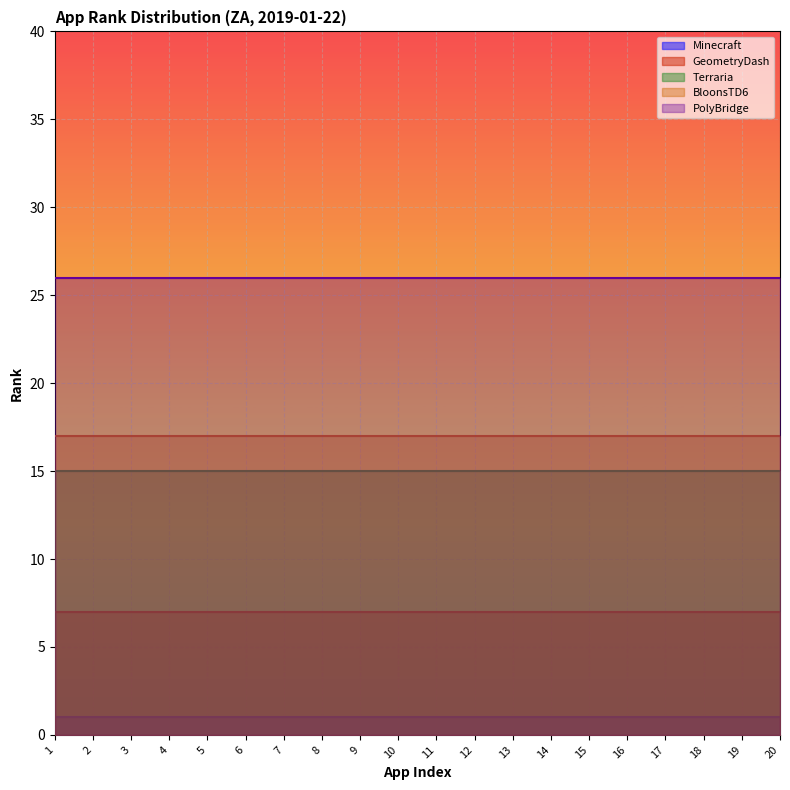

Is it true that GeometryDash equals 7 at 5?

True